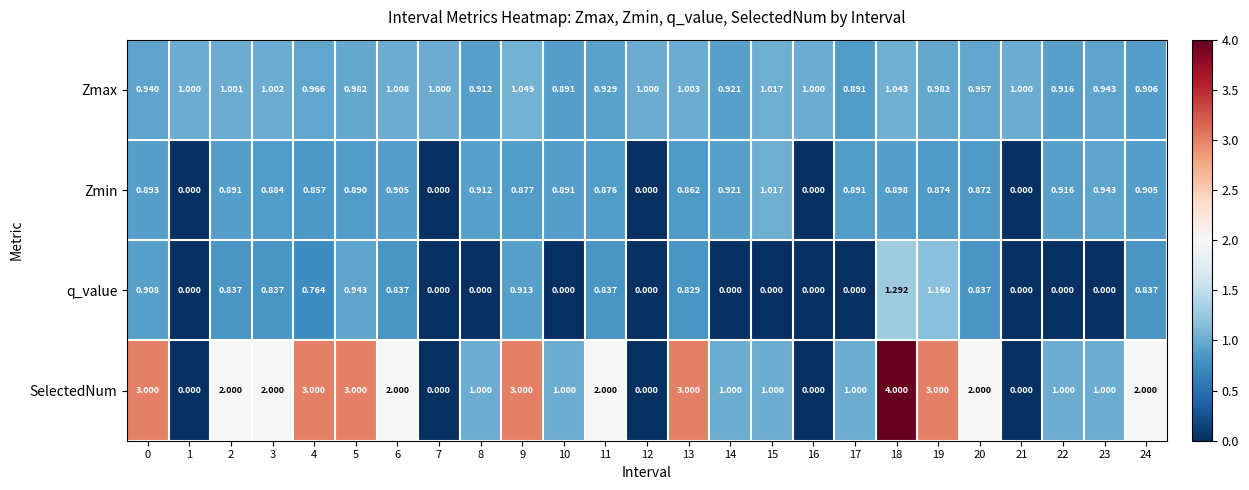

Count the number of data series in this chart.

4